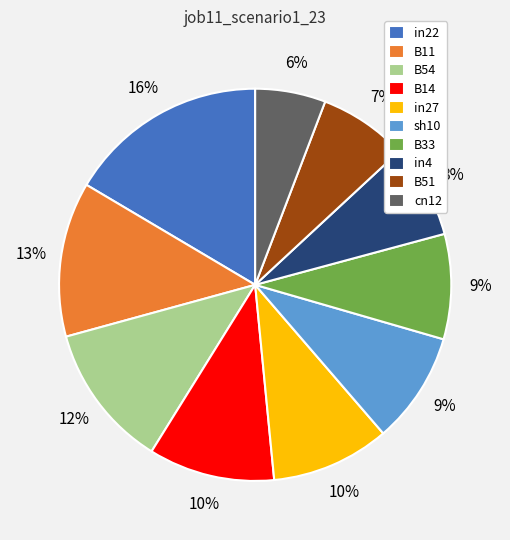

Is there a majority slice in this chart?

No